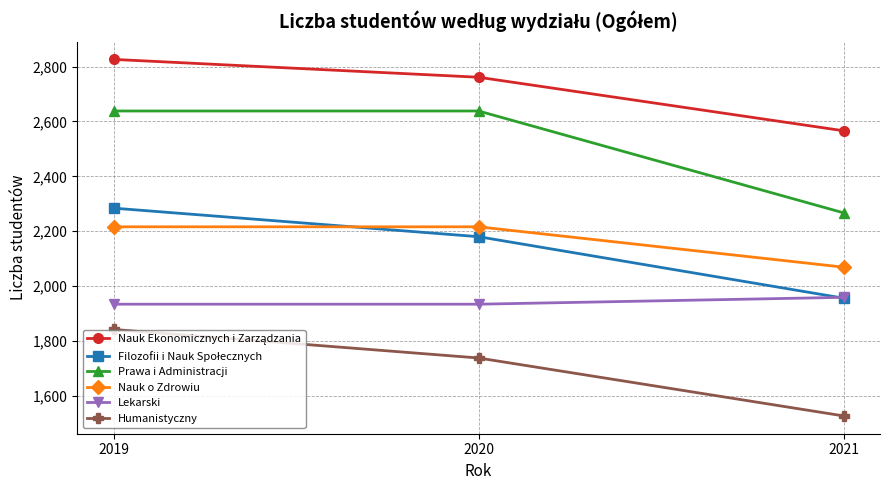

Which series changed the most between 2020 and 2021?

Prawa i Administracji